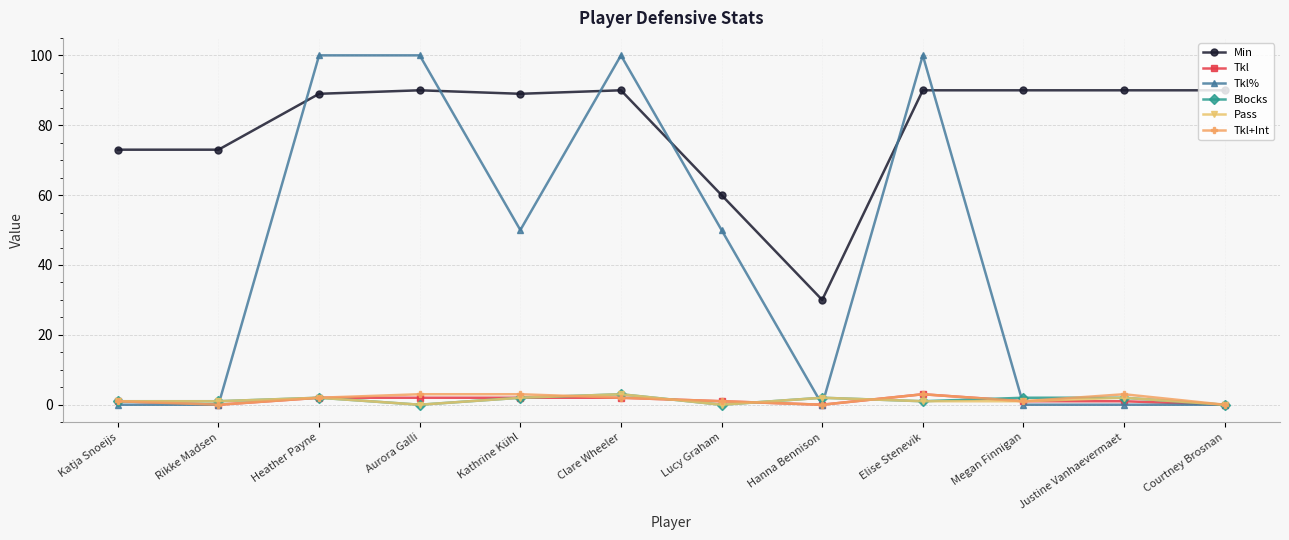

Which series has the largest total across all categories?

Min